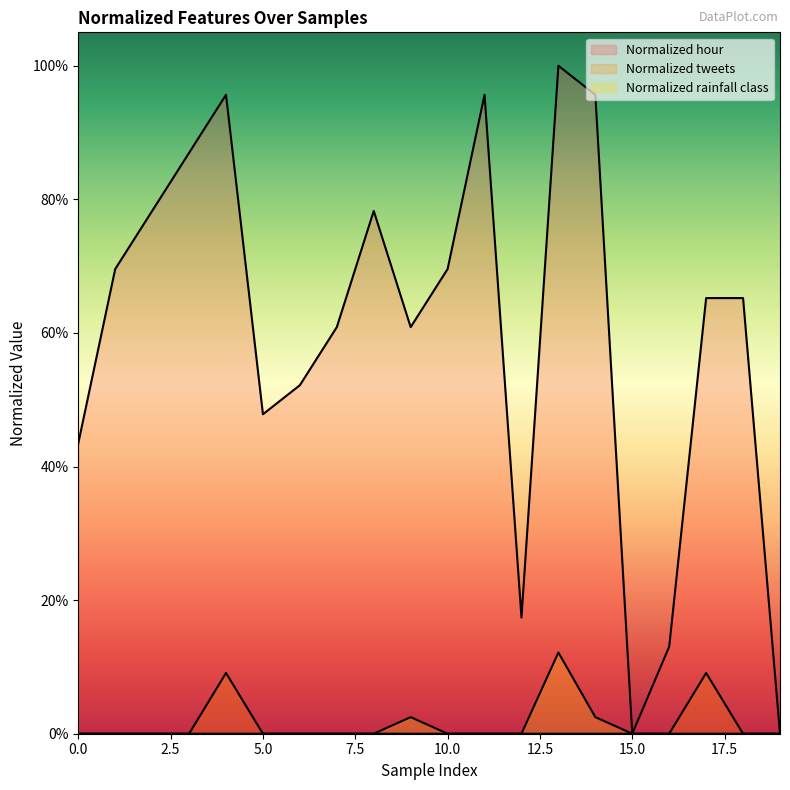

How many categories are shown in the chart?

20